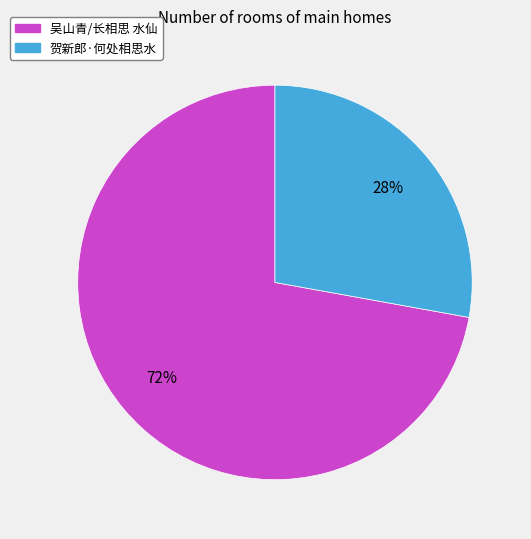

How many slices are in this pie chart?

2